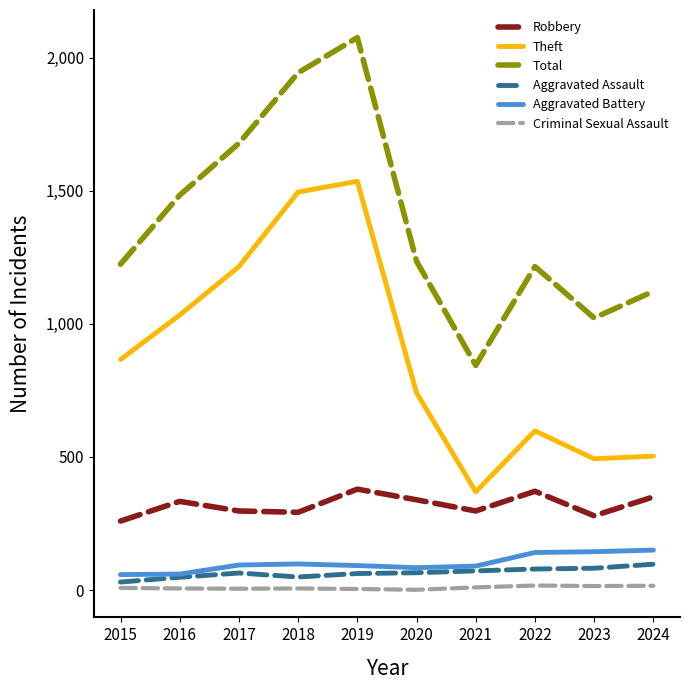

What is the sum of the Criminal Sexual Assault values at 2017 and 2015?

13